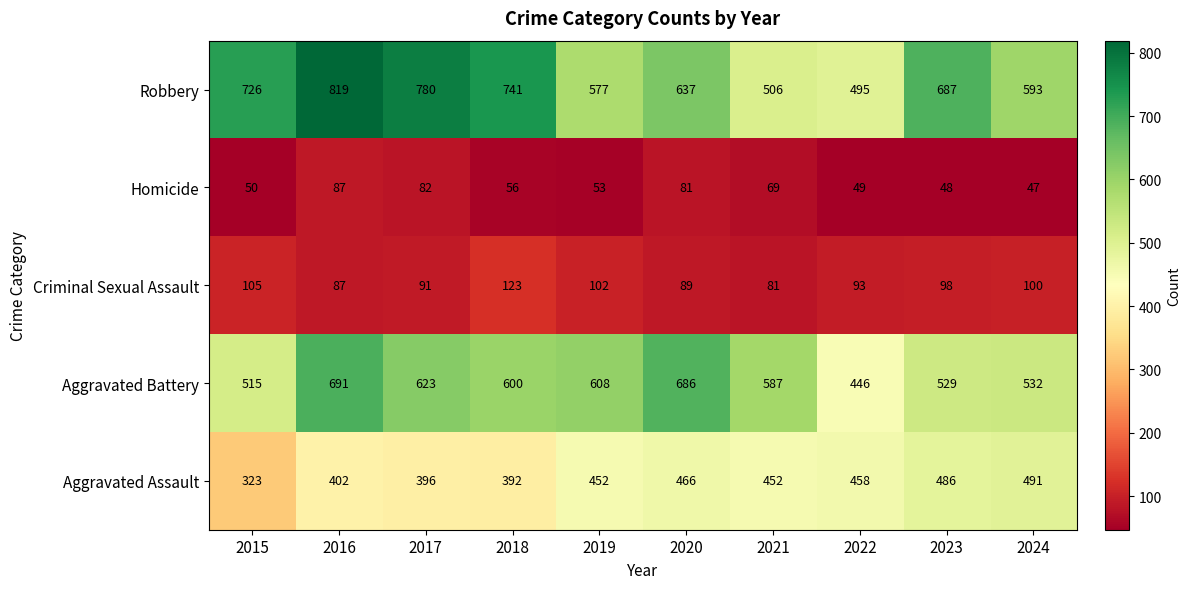

What is the approximate value of Criminal Sexual Assault at 2023, to the nearest 5?

100